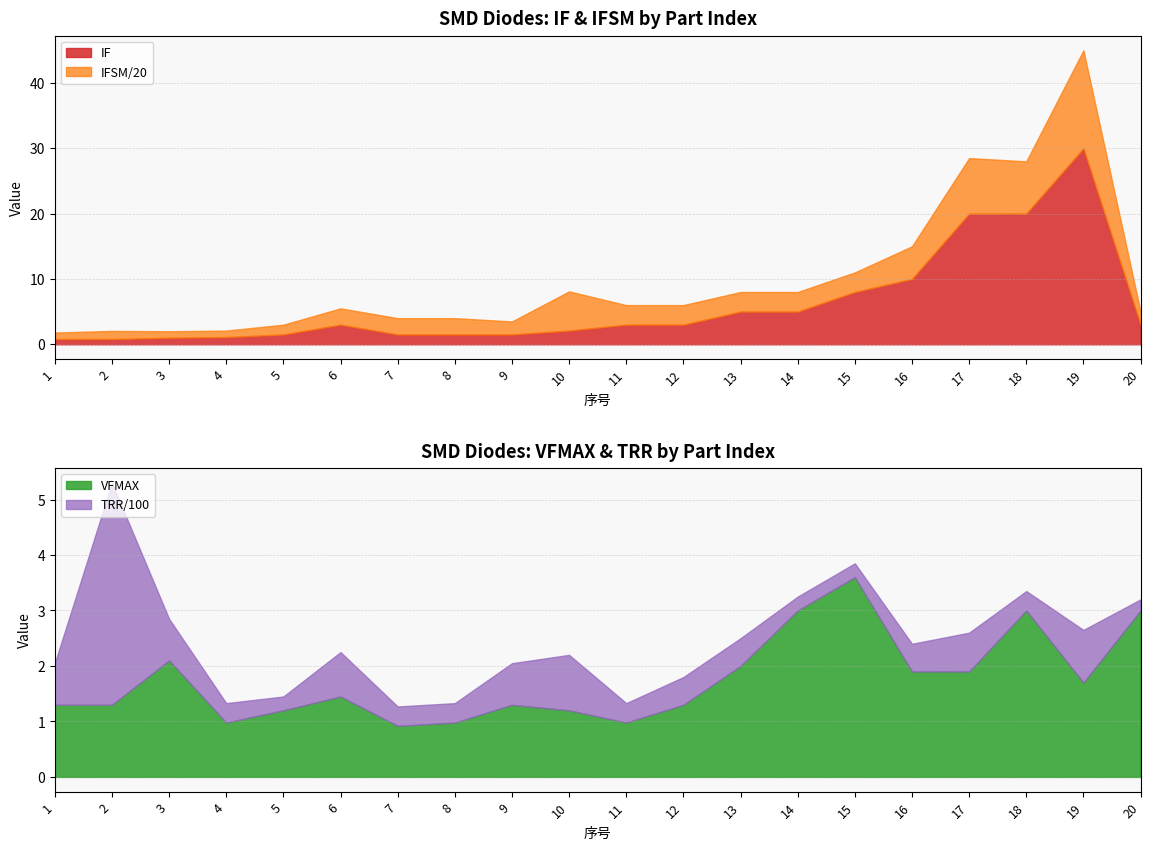

True or false: IFSM has a value of 44.3 at 2.

False